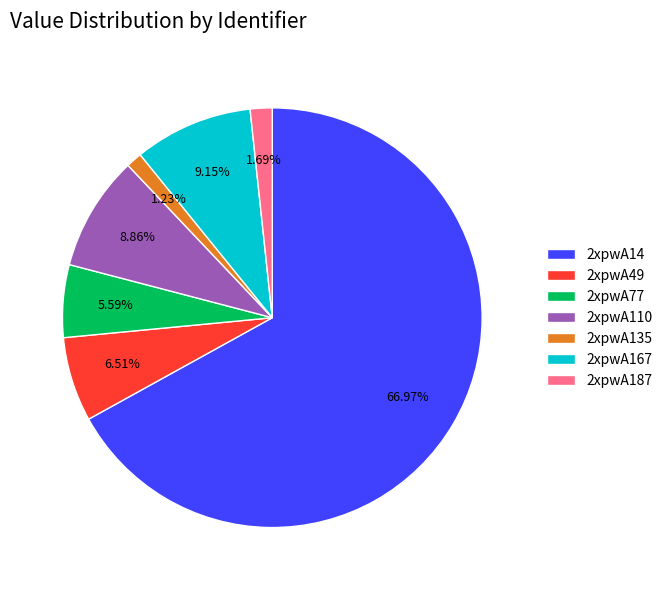

To the nearest percent, what is the difference between the largest and smallest slice percentages?

66%